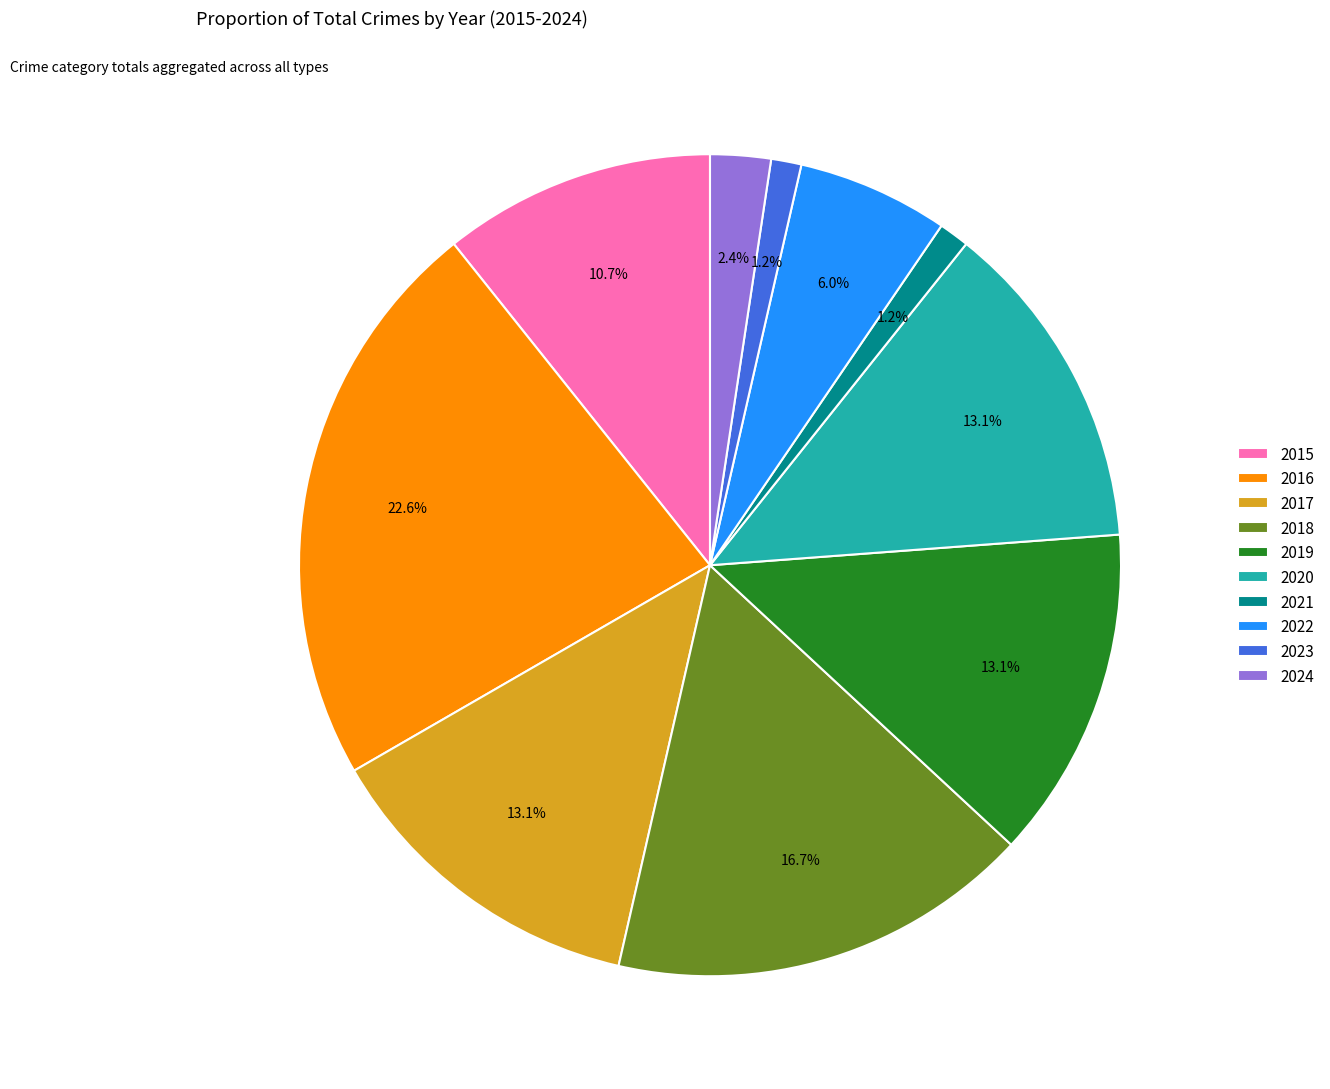

Which slice is the largest?

2016